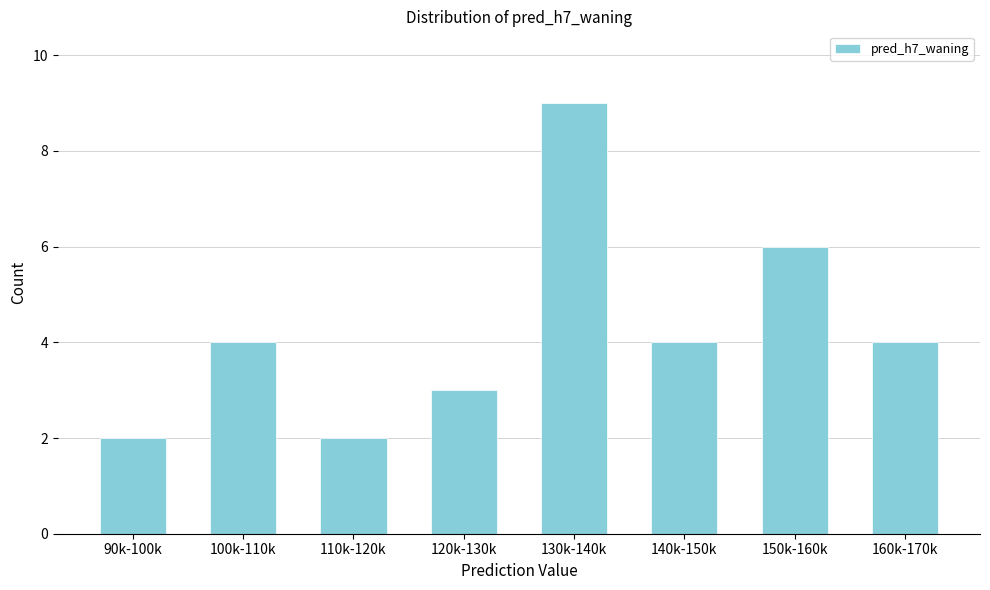

Reading left to right, what are all the values shown in this chart?

2	4	2	3	9	4	6	4